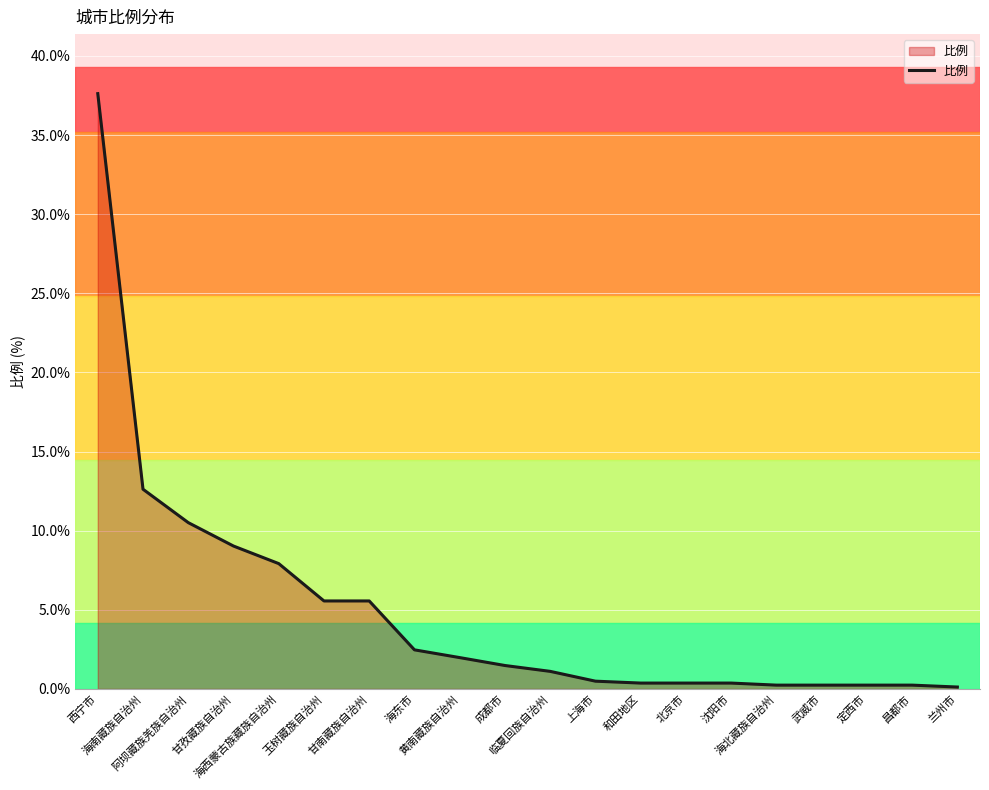

What is the average value?

4.9